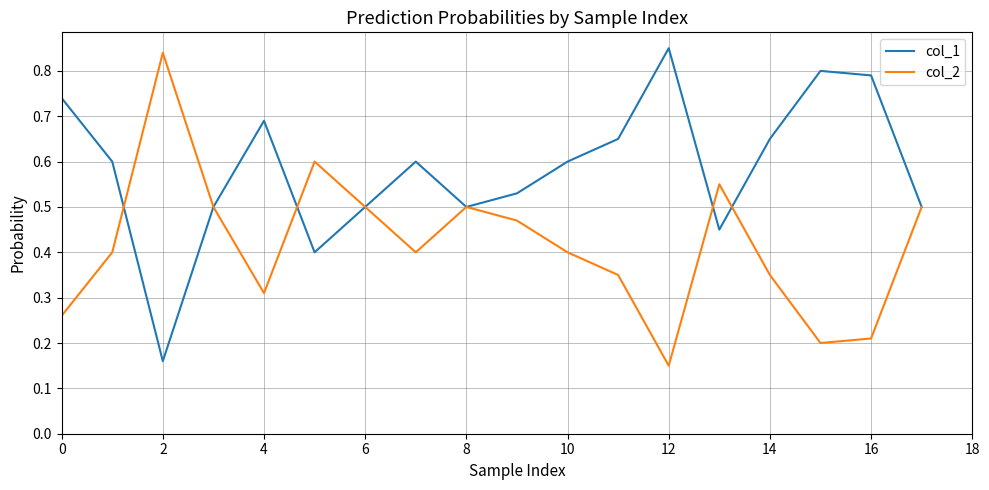

List the series in order of their overall mean, lowest first.

col_2, col_1